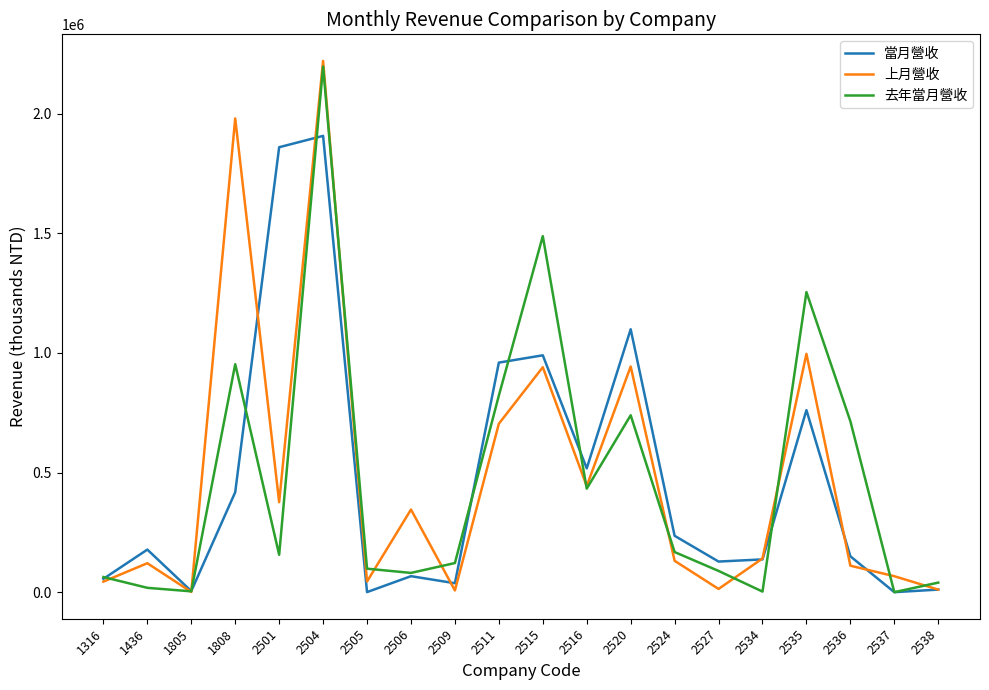

True or false: 上月營收 has a value of 44503 at 2505.

True